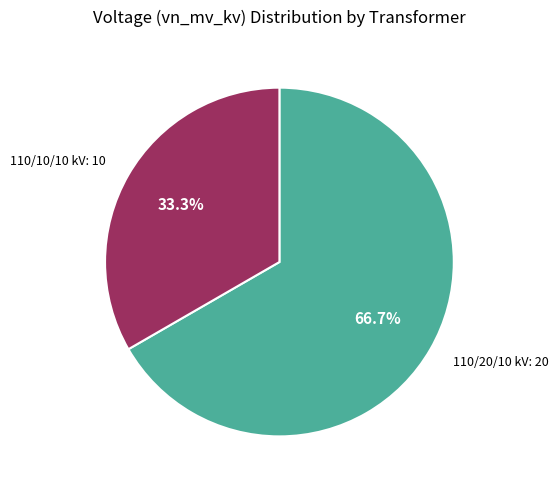

Does any single category account for the majority?

Yes